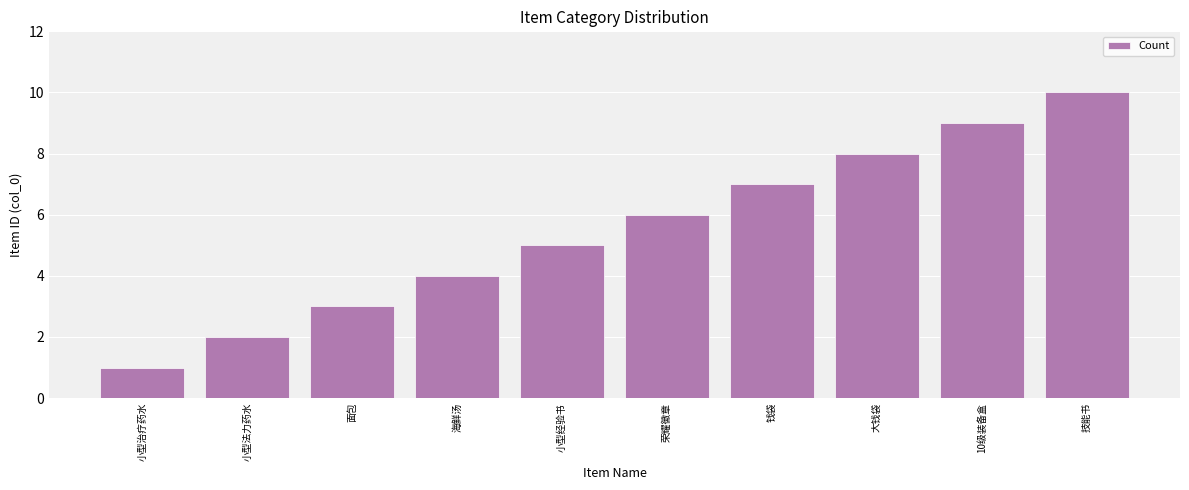

What is the label of the 7th bar from the right?

海鲜汤